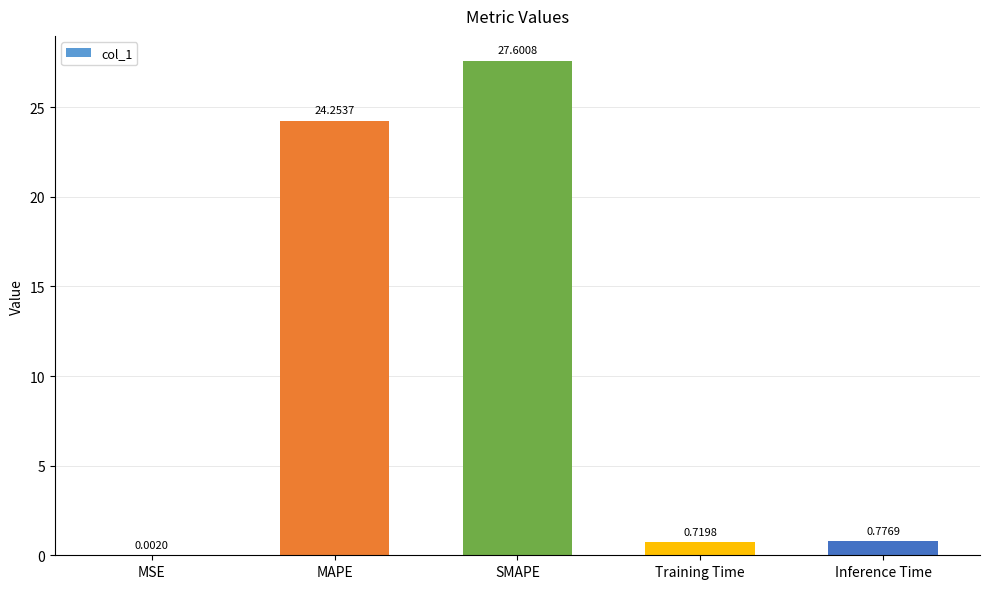

How many series are shown in this chart?

1